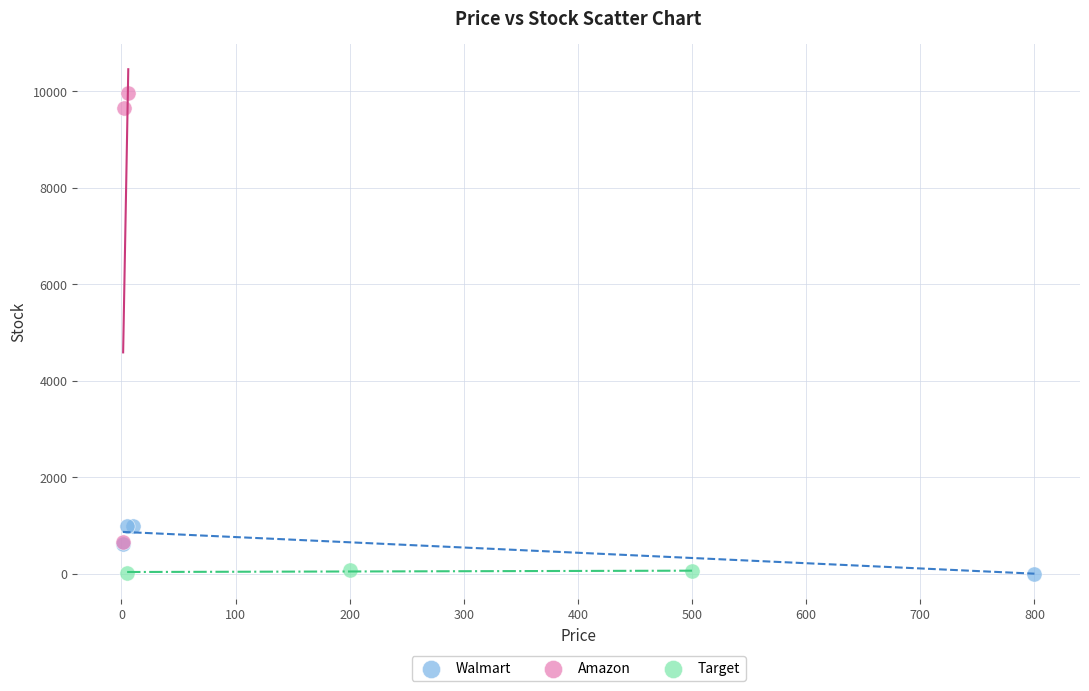

What are all the series names shown in the legend?

Walmart, Amazon, Target